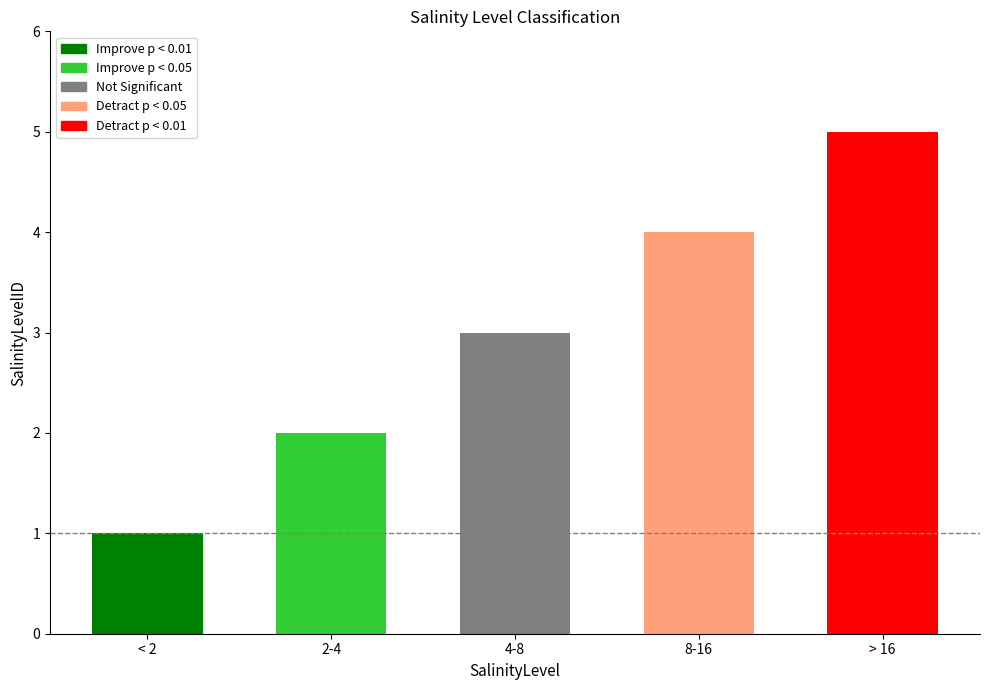

True or false: the data shows 2 at 8-16.

False